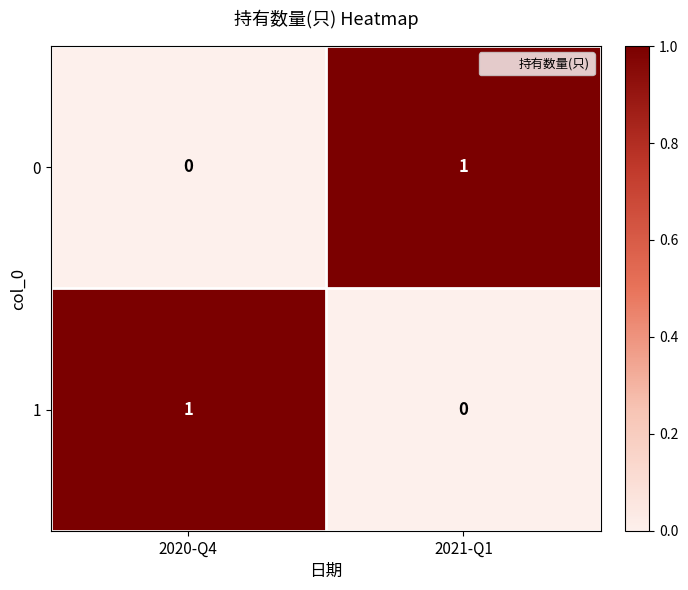

What is the total value across all series at 2020-Q4?

1